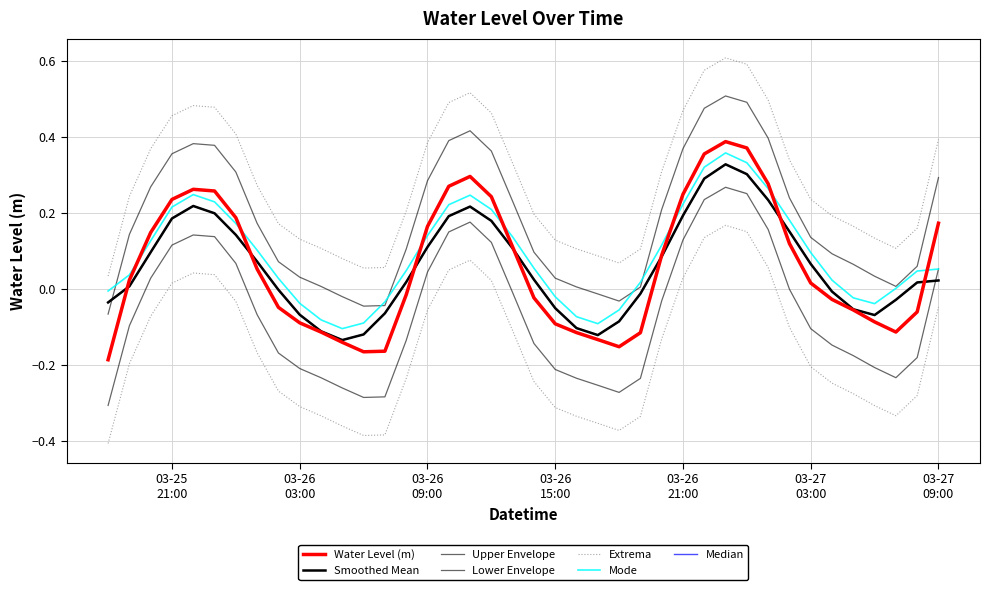

Is it true that the value at 2025-03-26 04:00:00 is -0.1?

True